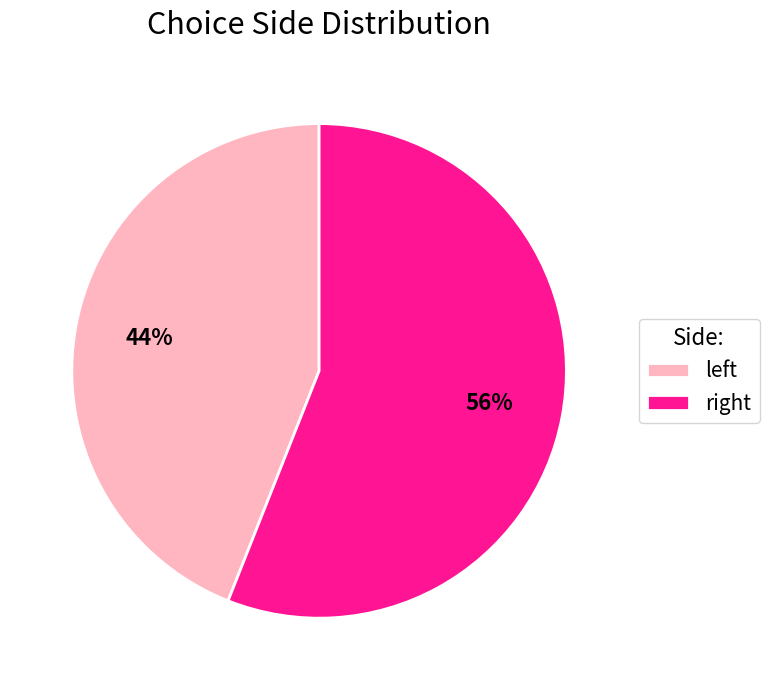

Count the number of slices in the pie.

2